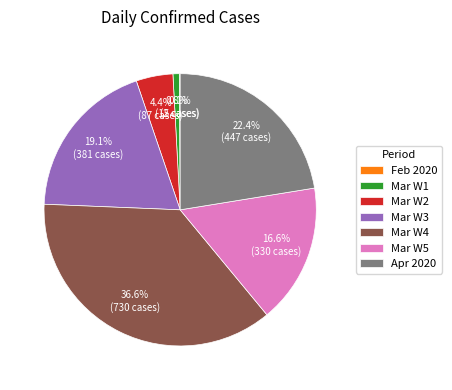

What percentage is NOT represented by Apr 2020?

77.6%